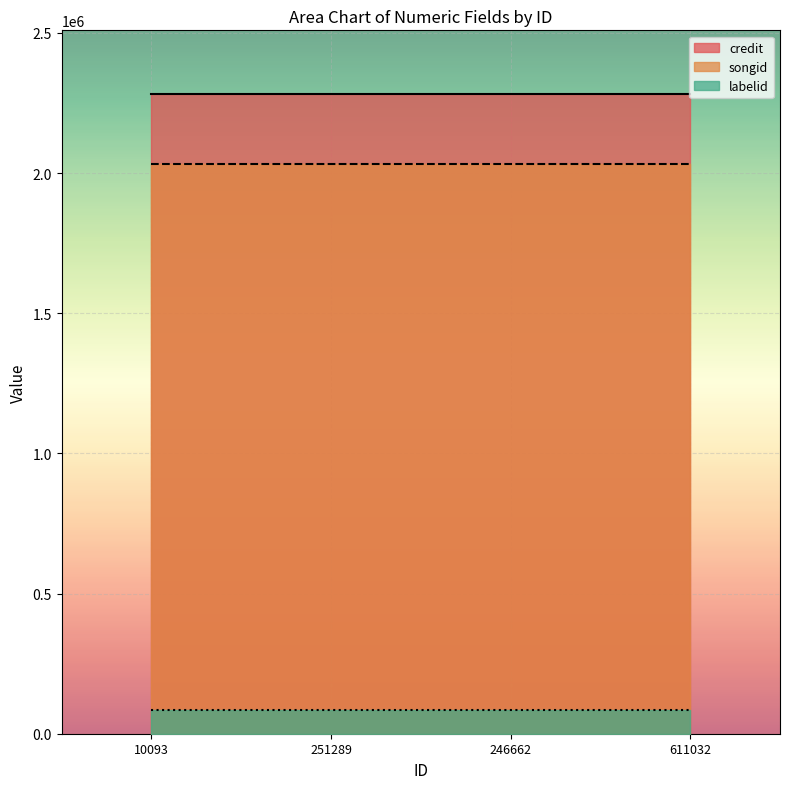

Which series changed the most between 10093 and 611032?

credit